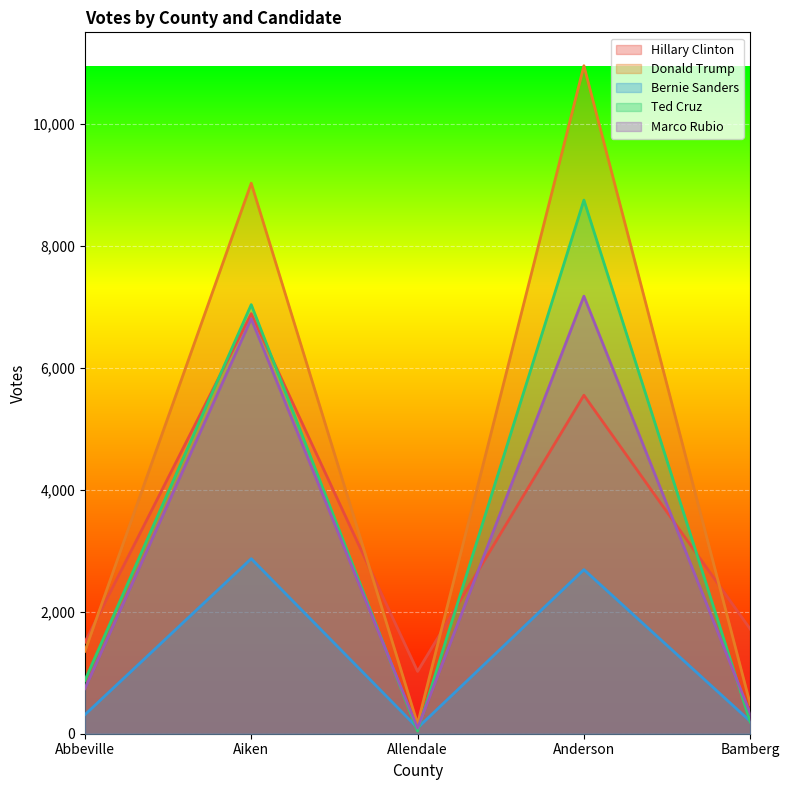

At which label does Bernie Sanders reach its minimum?

Allendale